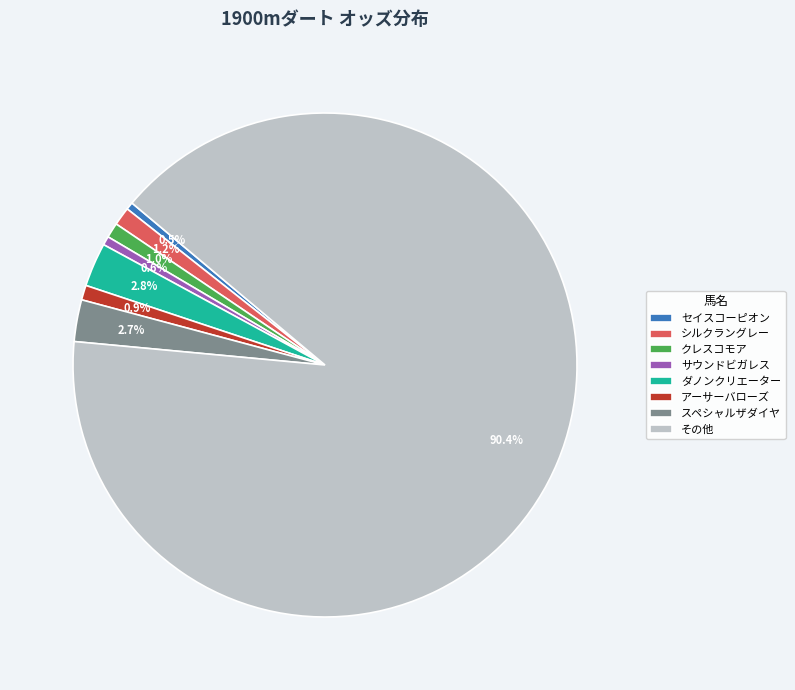

Combined, what portion of the pie is クレスコモア and アーサーバローズ?

1.9%